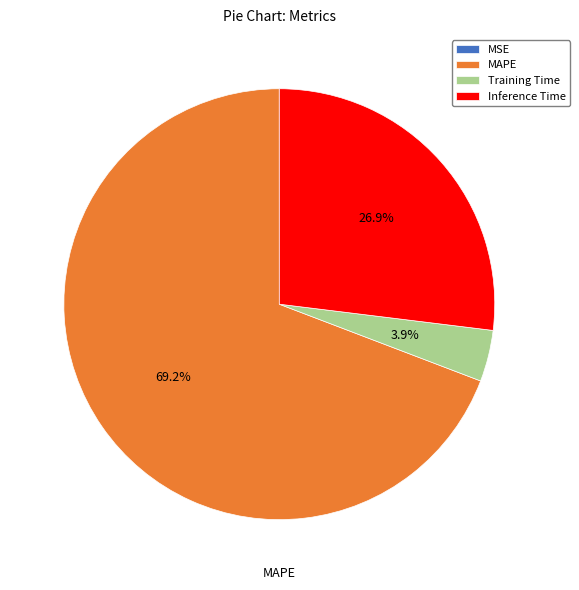

Which category has the biggest portion of the pie?

MAPE